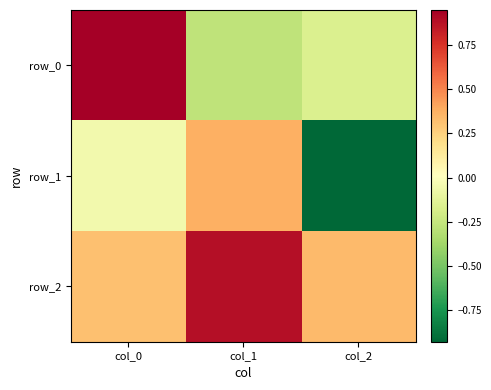

Is the value of row_0 at col_1 greater than the value of row_2 at col_2?

No